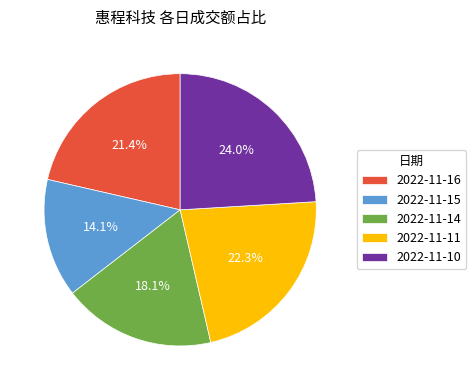

Count the number of slices in the pie.

5